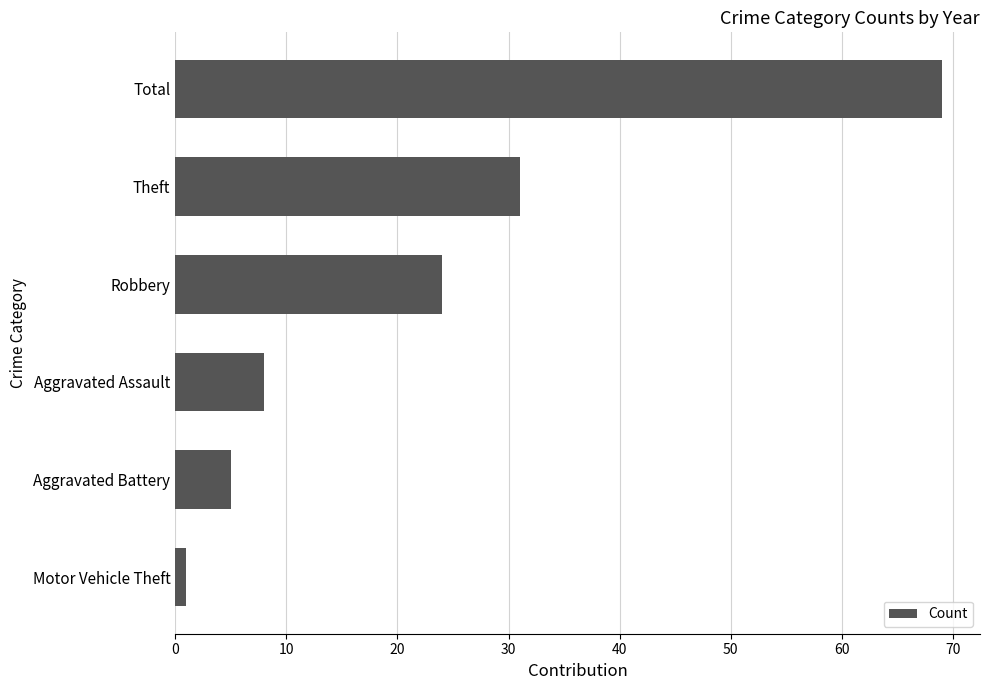

Where is the data nearest to the value 35?

Theft